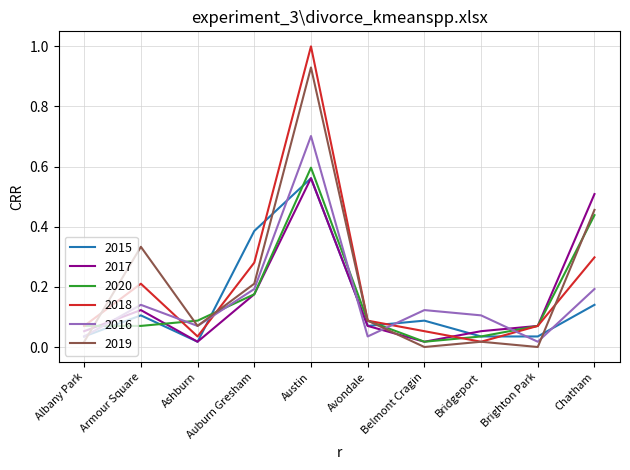

Where is 2015 nearest to the value 0?

Ashburn